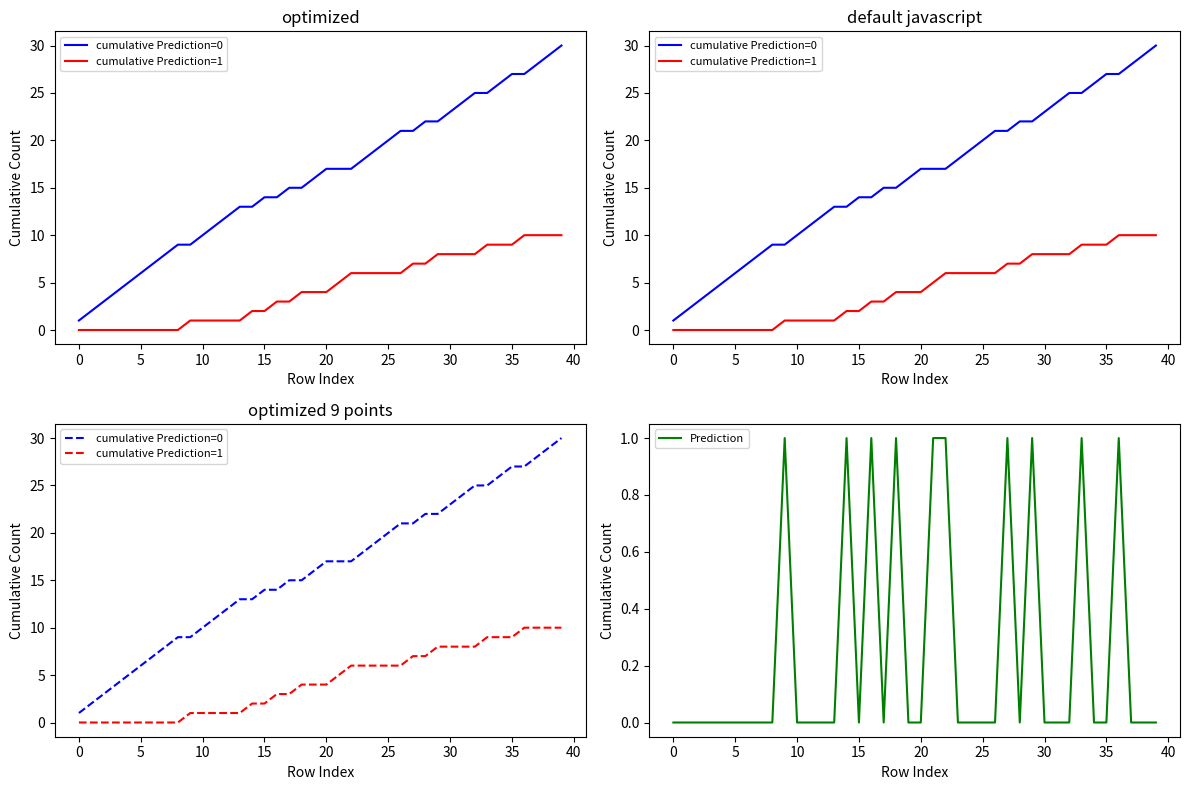

The Prediction series shows 0 at 12. True or false?

True